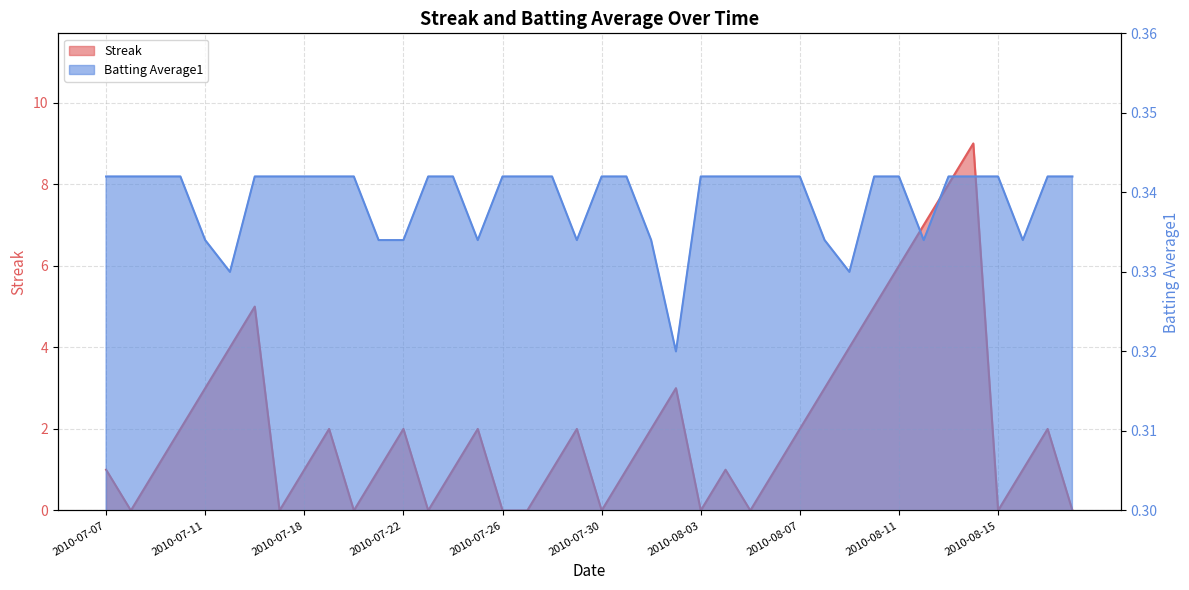

Reading left to right, extract all data points from this chart.

Streak: 2010-07-07=1.0	2010-07-08=0.0	2010-07-09=1.0	2010-07-10=2.0	2010-07-11=3.0	2010-07-15=4.0	2010-07-16=5.0	2010-07-17=0.0	2010-07-18=1.0	2010-07-19=2.0	2010-07-20=0.0	2010-07-21=1.0	2010-07-22=2.0	2010-07-23=0.0	2010-07-24=1.0	2010-07-25=2.0	2010-07-26=0.0	2010-07-27=0.0	2010-07-28=1.0	2010-07-29=2.0	2010-07-30=0.0	2010-07-31=1.0	2010-08-01=2.0	2010-08-02=3.0	2010-08-03=0.0	2010-08-04=1.0	2010-08-05=0.0	2010-08-06=1.0	2010-08-07=2.0	2010-08-08=3.0	2010-08-09=4.0	2010-08-10=5.0	2010-08-11=6.0	2010-08-12=7.0	2010-08-13=8.0	2010-08-14=9.0	2010-08-15=0.0	2010-08-16=1.0	2010-08-17=2.0	2010-08-18=0.0
Batting Average1: 2010-07-07=0.3	2010-07-08=0.3	2010-07-09=0.3	2010-07-10=0.3	2010-07-11=0.3	2010-07-15=0.3	2010-07-16=0.3	2010-07-17=0.3	2010-07-18=0.3	2010-07-19=0.3	2010-07-20=0.3	2010-07-21=0.3	2010-07-22=0.3	2010-07-23=0.3	2010-07-24=0.3	2010-07-25=0.3	2010-07-26=0.3	2010-07-27=0.3	2010-07-28=0.3	2010-07-29=0.3	2010-07-30=0.3	2010-07-31=0.3	2010-08-01=0.3	2010-08-02=0.3	2010-08-03=0.3	2010-08-04=0.3	2010-08-05=0.3	2010-08-06=0.3	2010-08-07=0.3	2010-08-08=0.3	2010-08-09=0.3	2010-08-10=0.3	2010-08-11=0.3	2010-08-12=0.3	2010-08-13=0.3	2010-08-14=0.3	2010-08-15=0.3	2010-08-16=0.3	2010-08-17=0.3	2010-08-18=0.3